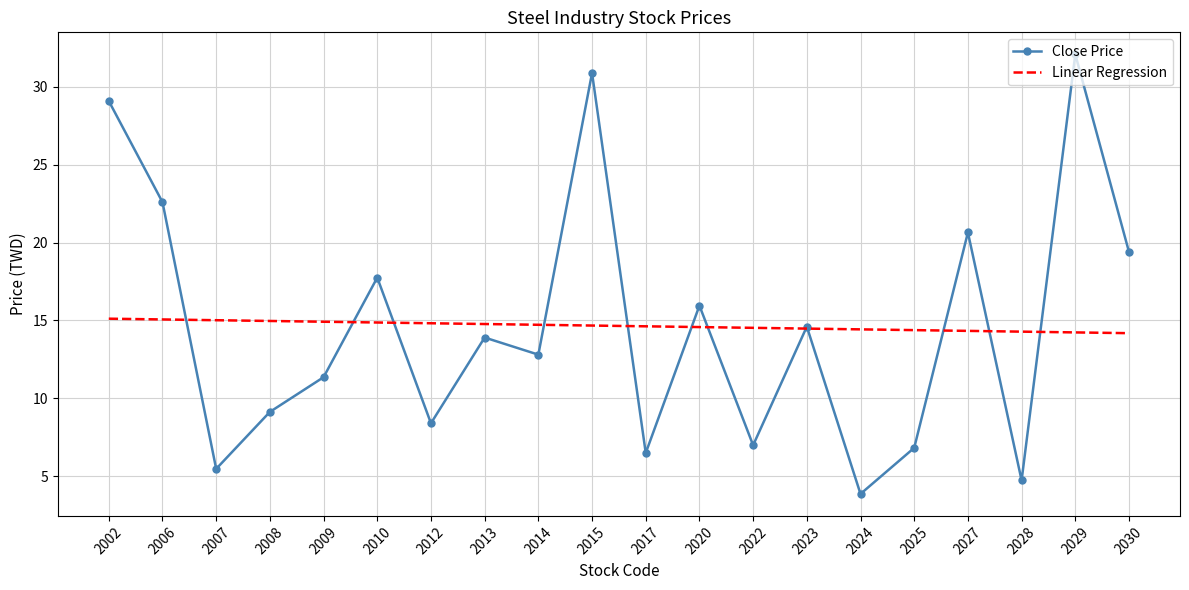

Between which two adjacent categories do Linear Regression and Close Price first intersect?

2006 and 2007